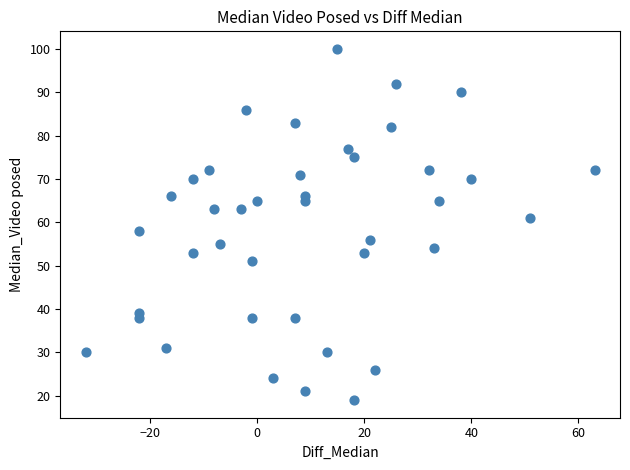

What is the range of Y values (max minus min)?

81